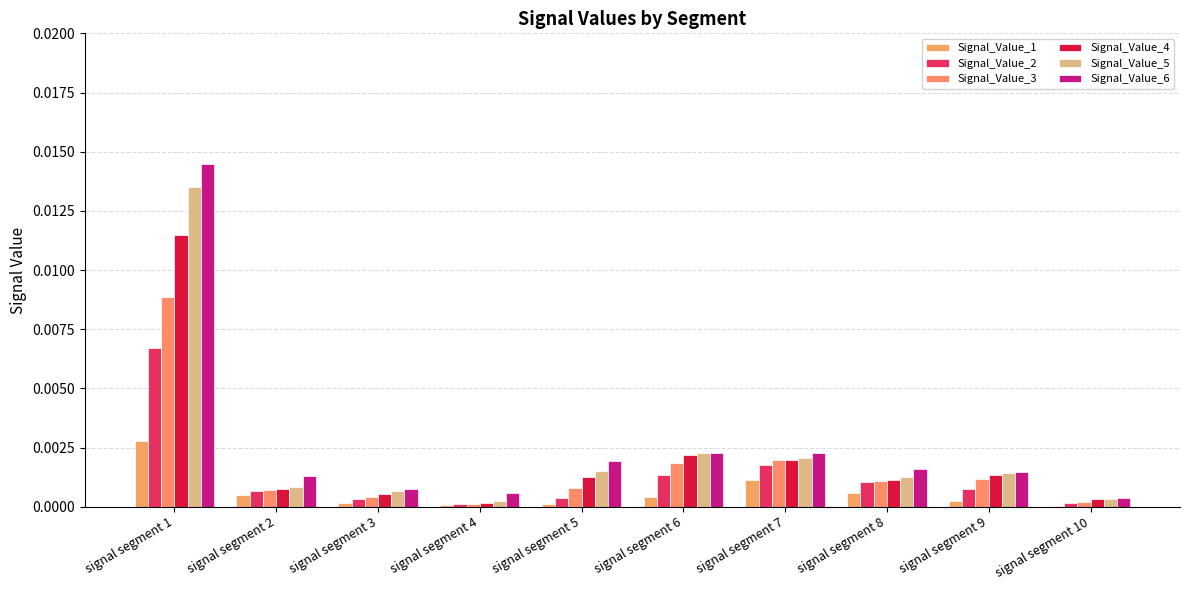

Is the value of Signal_Value_4 at signal segment 2 greater than the value of Signal_Value_2 at signal segment 1?

No